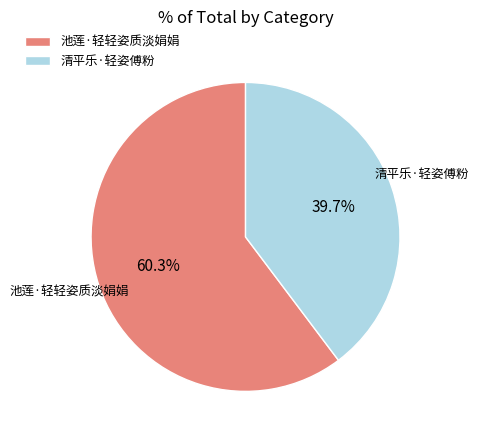

How many slices are in this pie chart?

2